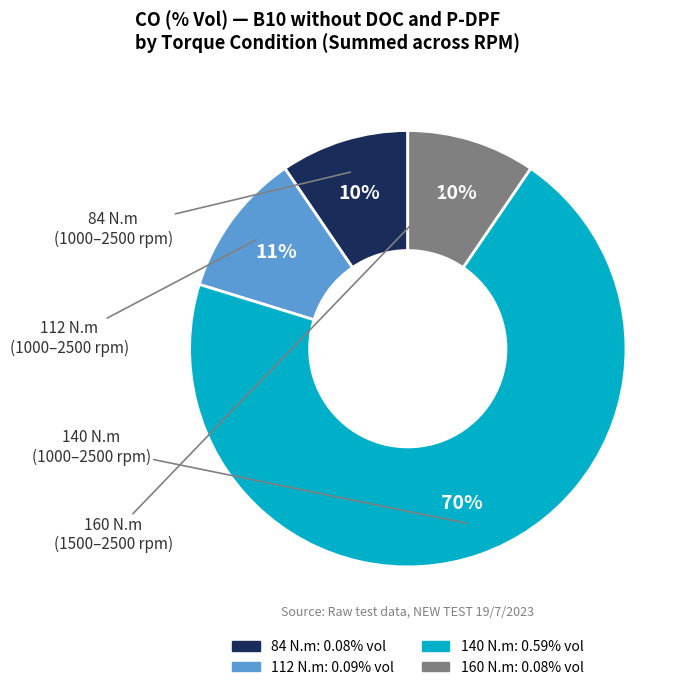

How many segments does this pie chart have?

4